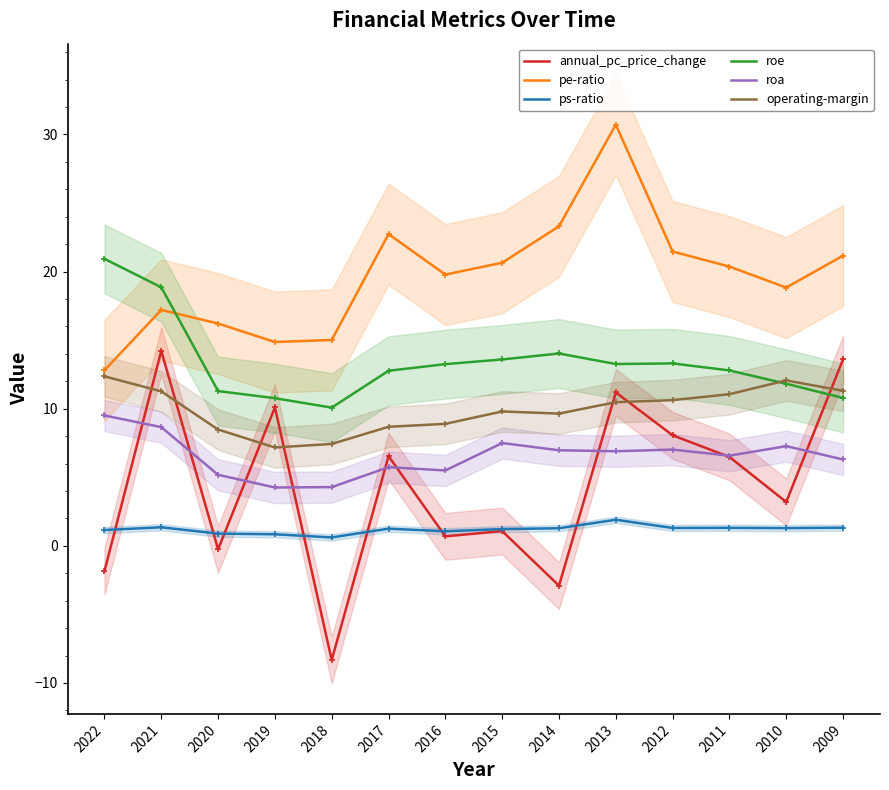

What is the difference between the annual_pc_price_change values at 2017 and 2013?

4.6